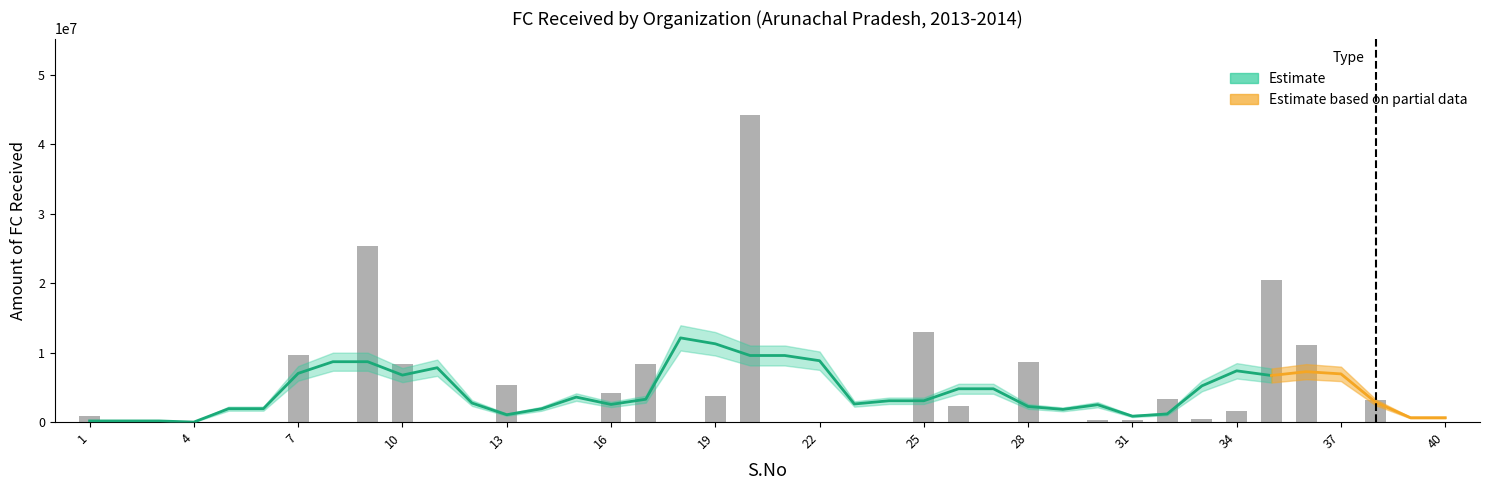

Rank the categories by value from highest to lowest.

20, 9, 35, 25, 36, 7, 28, 17, 10, 13, 16, 19, 32, 38, 26, 34, 1, 33, 30, 31, 2, 3, 4, 5, 6, 8, 11, 12, 14, 15, 18, 21, 22, 23, 24, 27, 29, 37, 39, 40